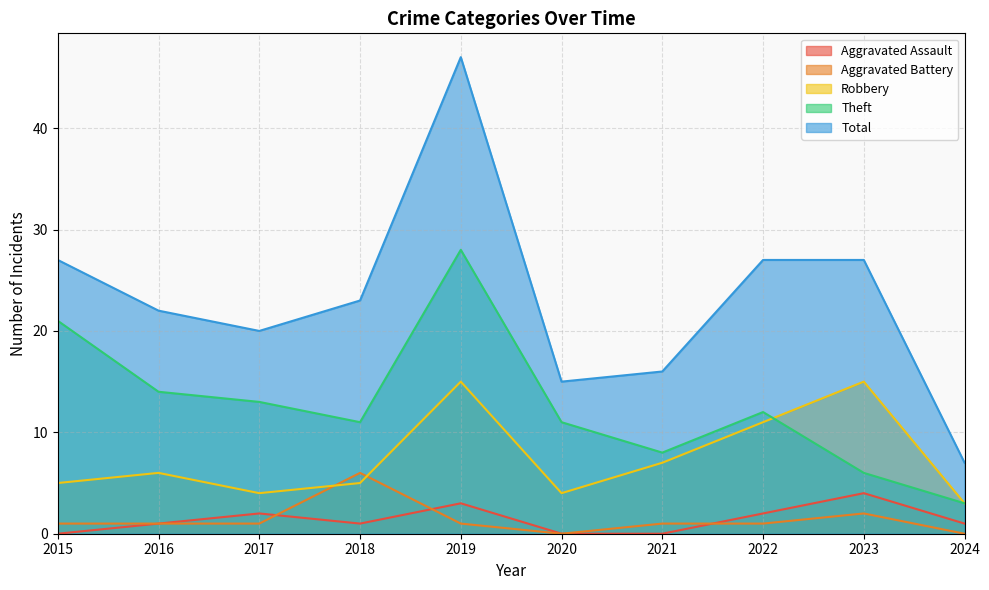

How many lines are shown in the chart?

5